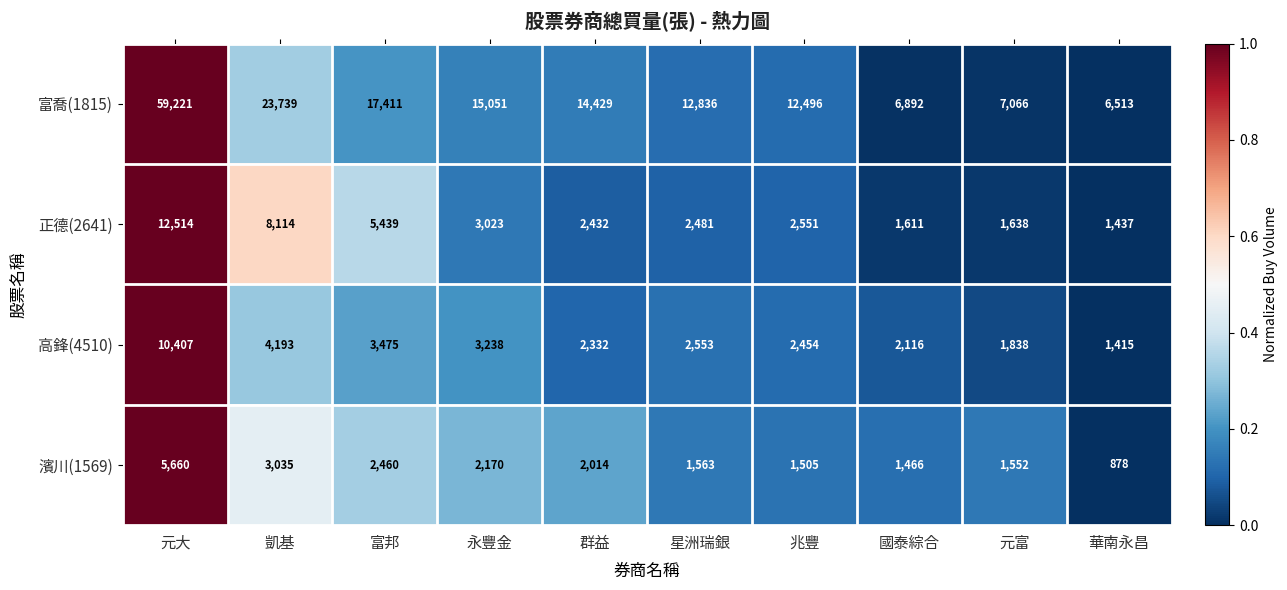

What is the total value across all series at 永豐金?

23482